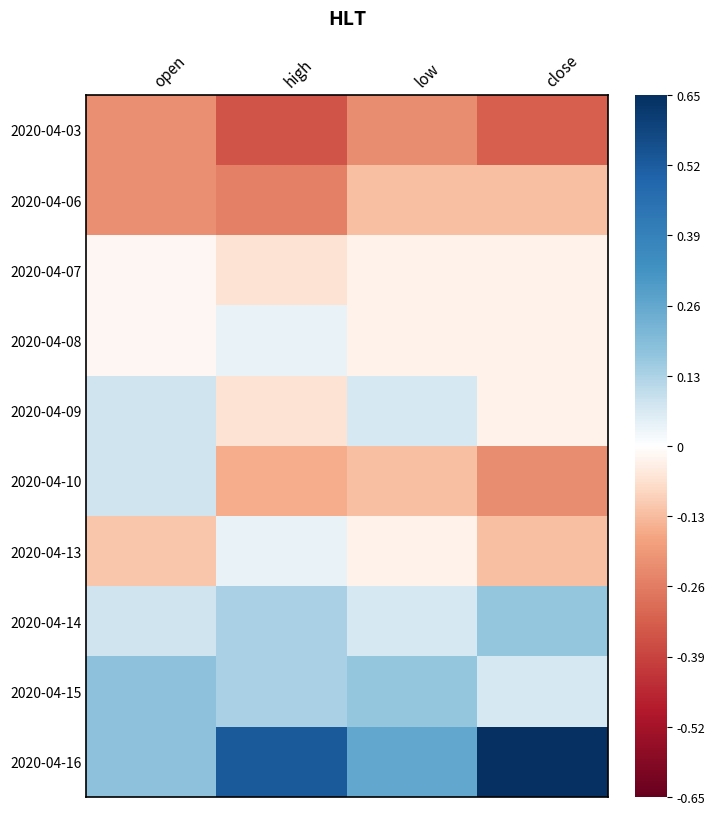

Reading left to right, extract all data points from this chart.

2020-04-03: open=-0.2	high=-0.3	low=-0.2	close=-0.3
2020-04-06: open=-0.2	high=-0.3	low=-0.1	close=-0.1
2020-04-07: open=-0.0	high=-0.1	low=-0.0	close=-0.0
2020-04-08: open=-0.0	high=0.0	low=-0.0	close=-0.0
2020-04-09: open=0.1	high=-0.1	low=0.1	close=-0.0
2020-04-10: open=0.1	high=-0.2	low=-0.1	close=-0.2
2020-04-13: open=-0.1	high=0.0	low=-0.0	close=-0.1
2020-04-14: open=0.1	high=0.1	low=0.1	close=0.2
2020-04-15: open=0.2	high=0.1	low=0.2	close=0.1
2020-04-16: open=0.2	high=0.5	low=0.3	close=0.7